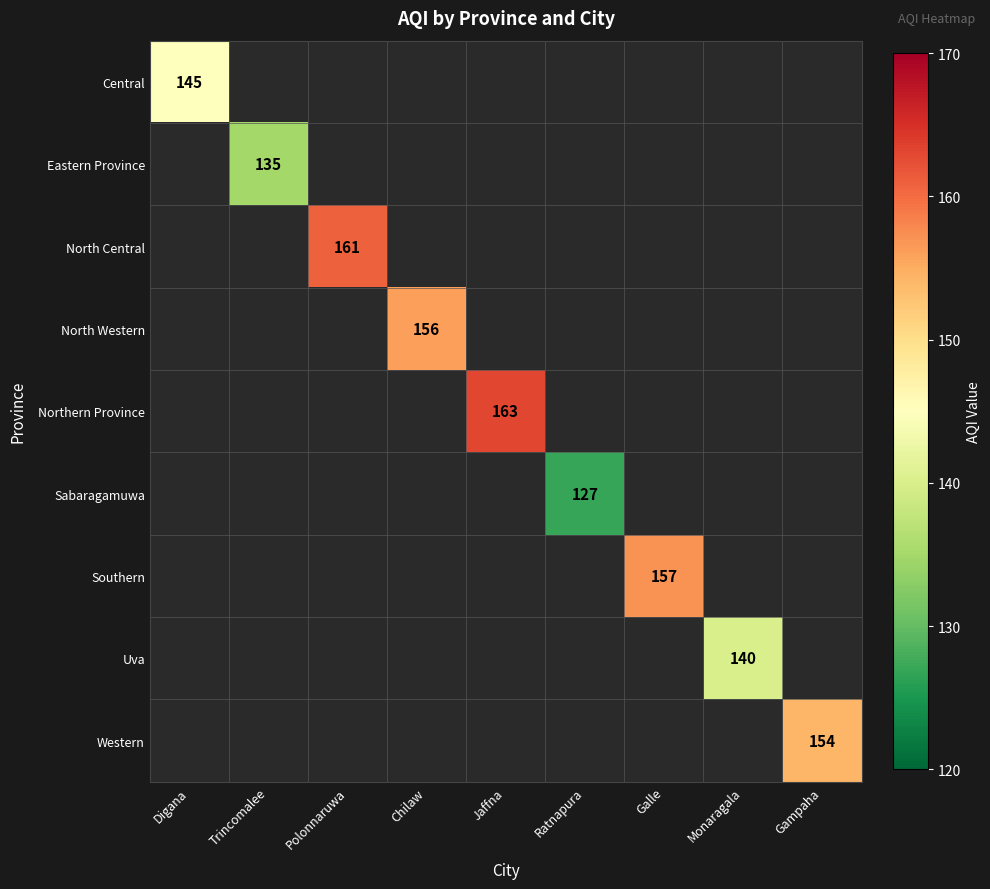

True or false: Central has a value of 64 at Digana.

False